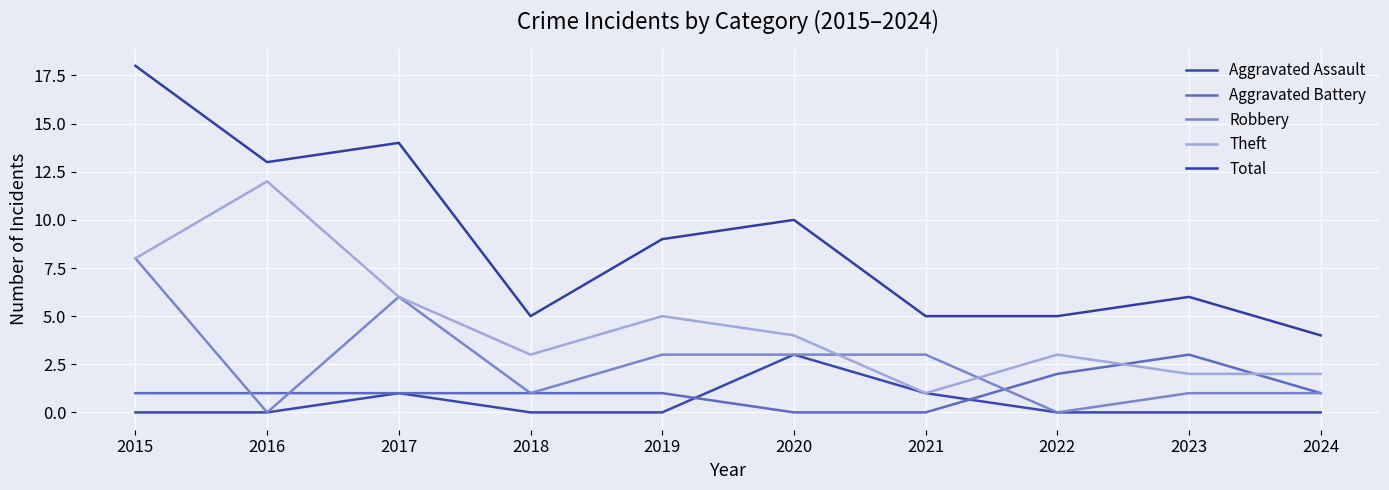

Which category has the lowest value in the Total series?

2024